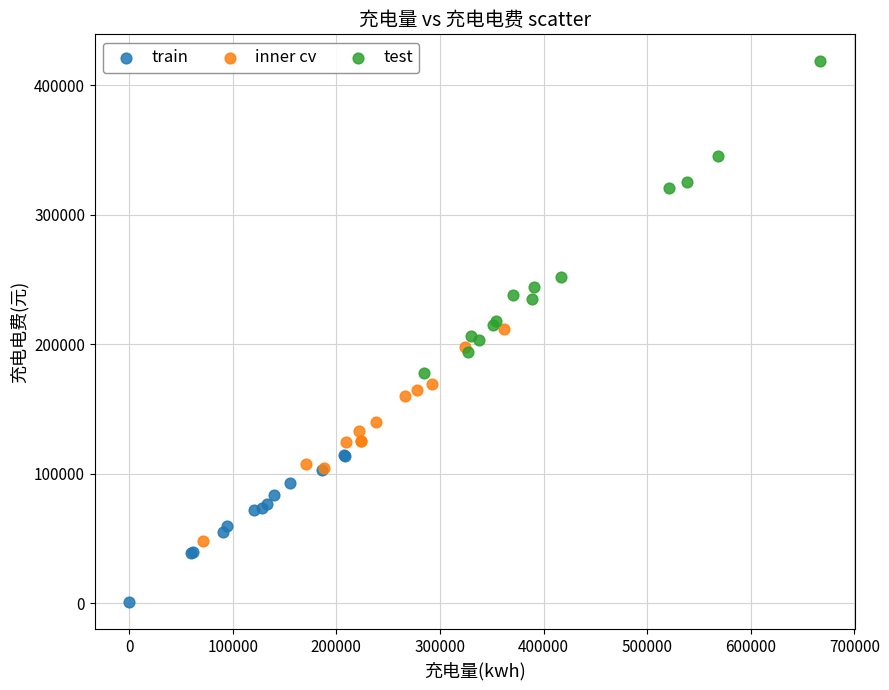

Which series reaches the minimum Y coordinate?

train